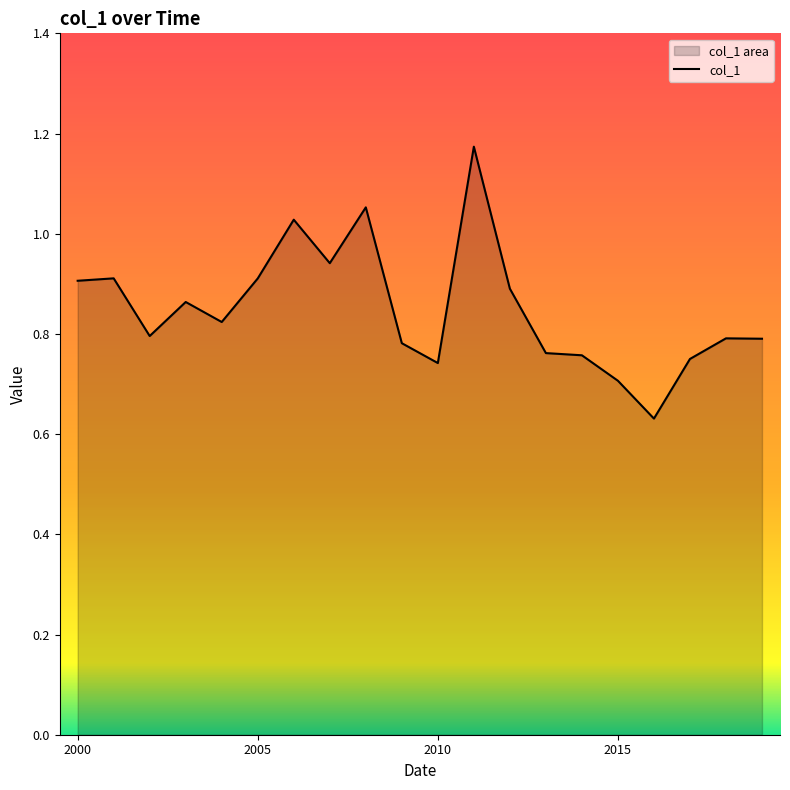

What is the change in value from 2008-10-15 to 2018-10-15?

-0.3